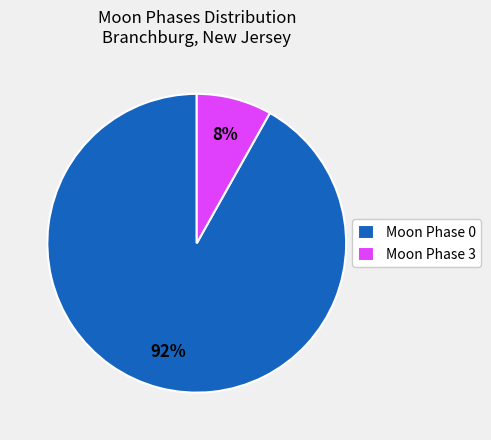

How many slices are in this pie chart?

2